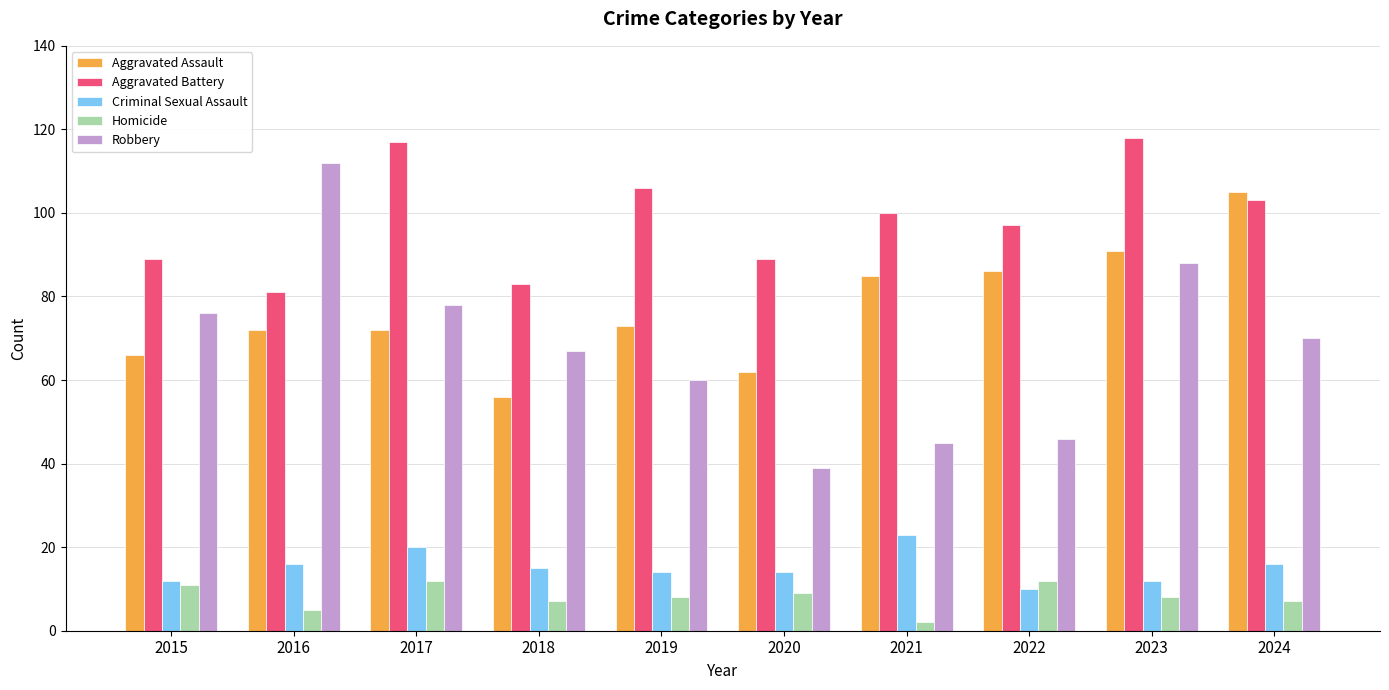

Are the bars horizontal?

No